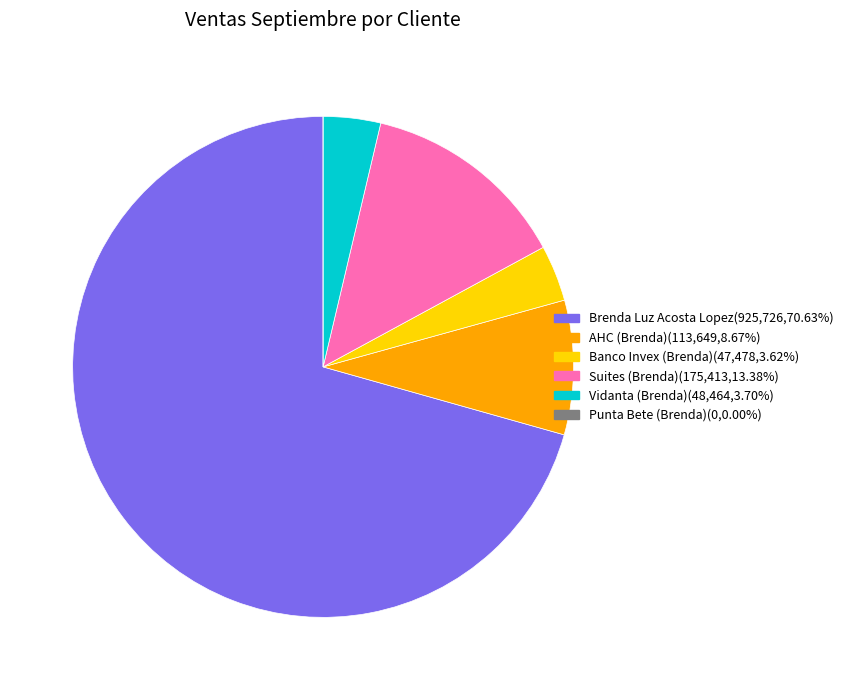

Is there any slice that represents more than half of the pie?

Yes